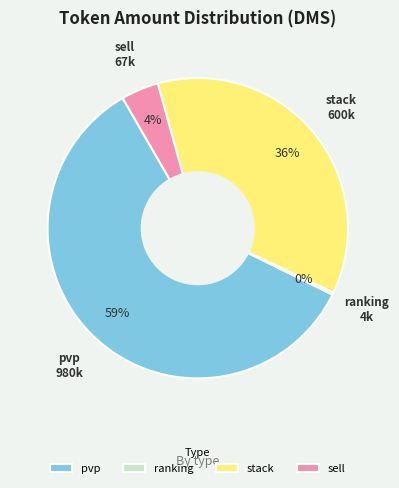

Is the sum of sell and pvp greater than half?

Yes